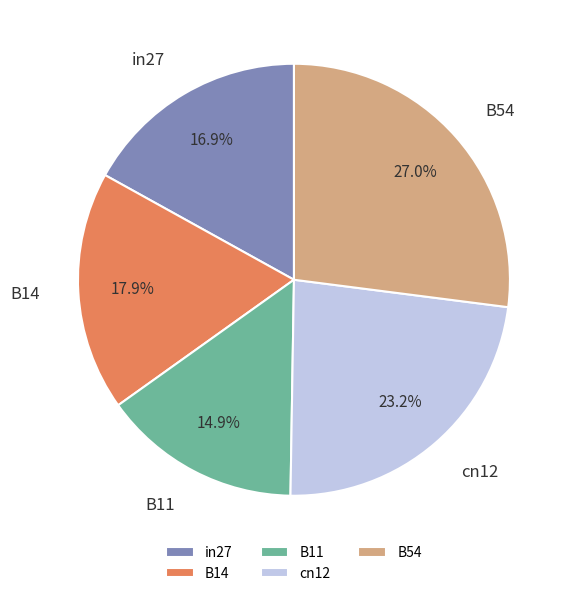

Which slice is the smallest?

B11